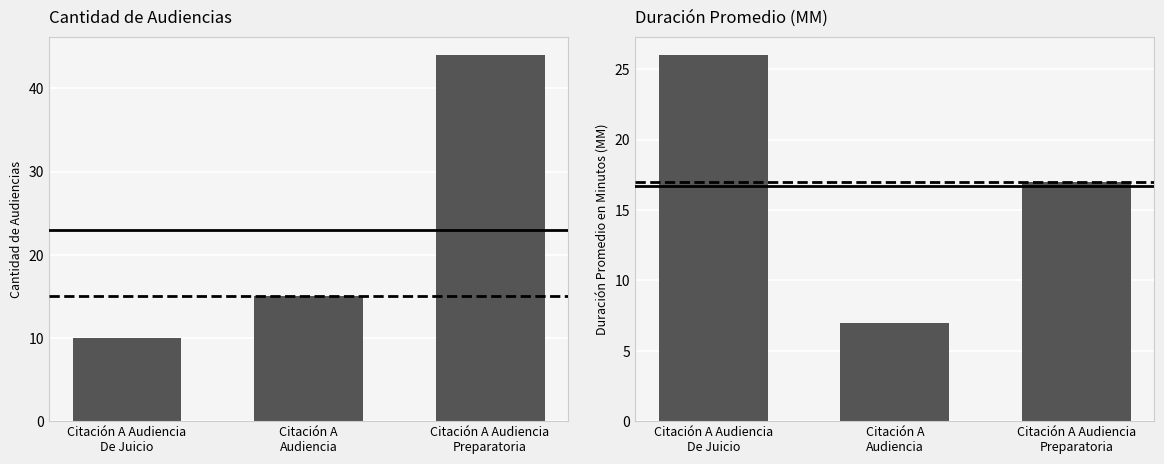

What is the spread (max minus min) of values at Citación A
Audiencia?

8